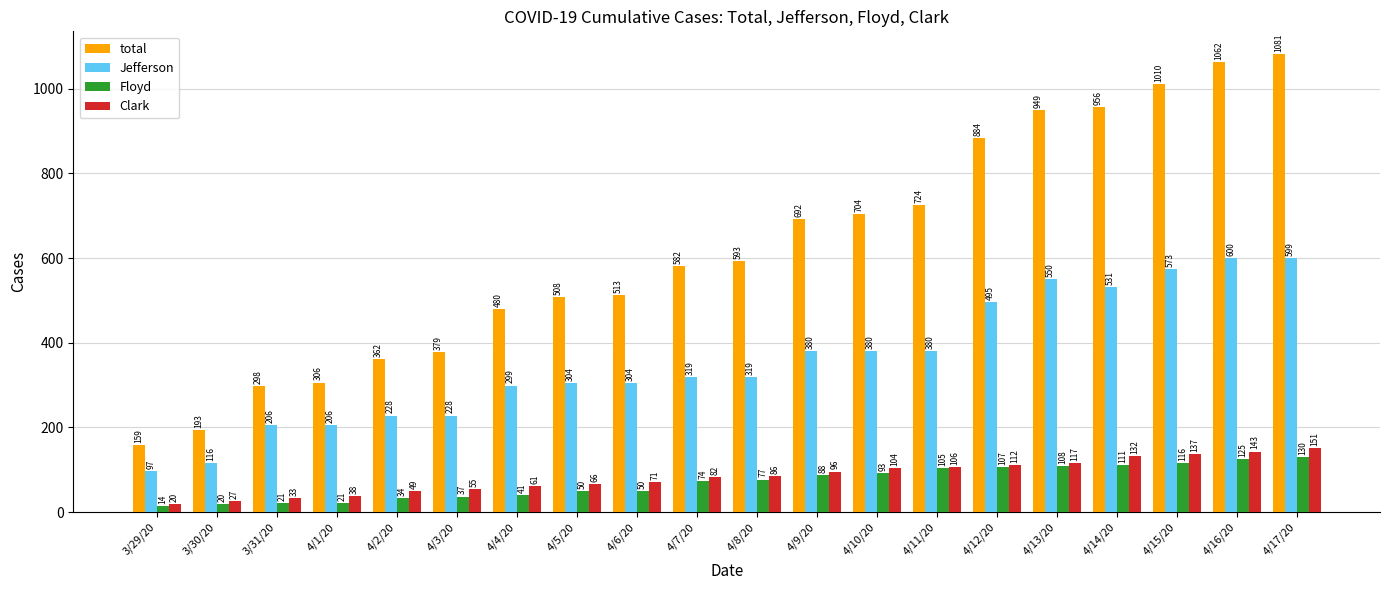

List the labels in order of Clark value, smallest first.

3/29/20, 3/30/20, 3/31/20, 4/1/20, 4/2/20, 4/3/20, 4/4/20, 4/5/20, 4/6/20, 4/7/20, 4/8/20, 4/9/20, 4/10/20, 4/11/20, 4/12/20, 4/13/20, 4/14/20, 4/15/20, 4/16/20, 4/17/20